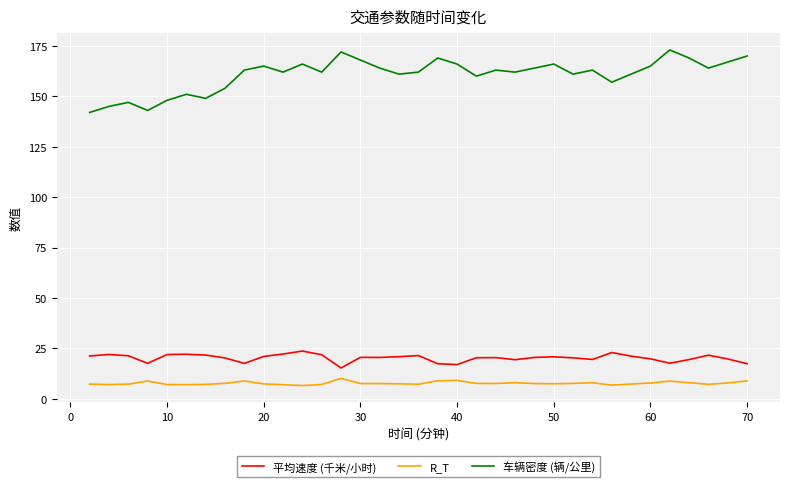

What is the maximum value for 车辆密度 (辆/公里)?

173.0